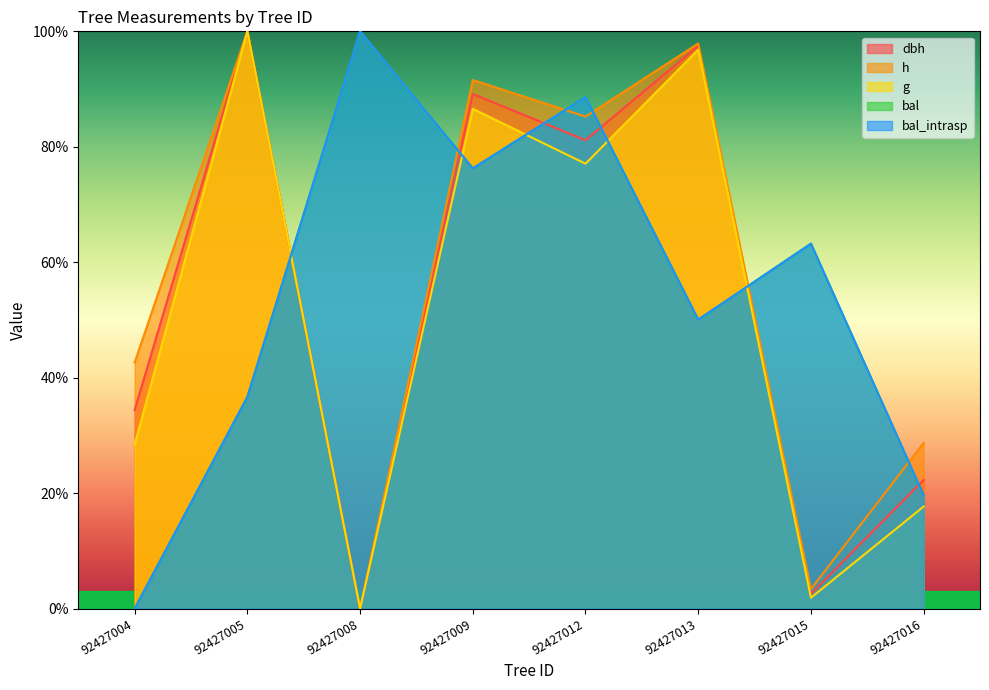

Does the chart have visible grid lines?

No